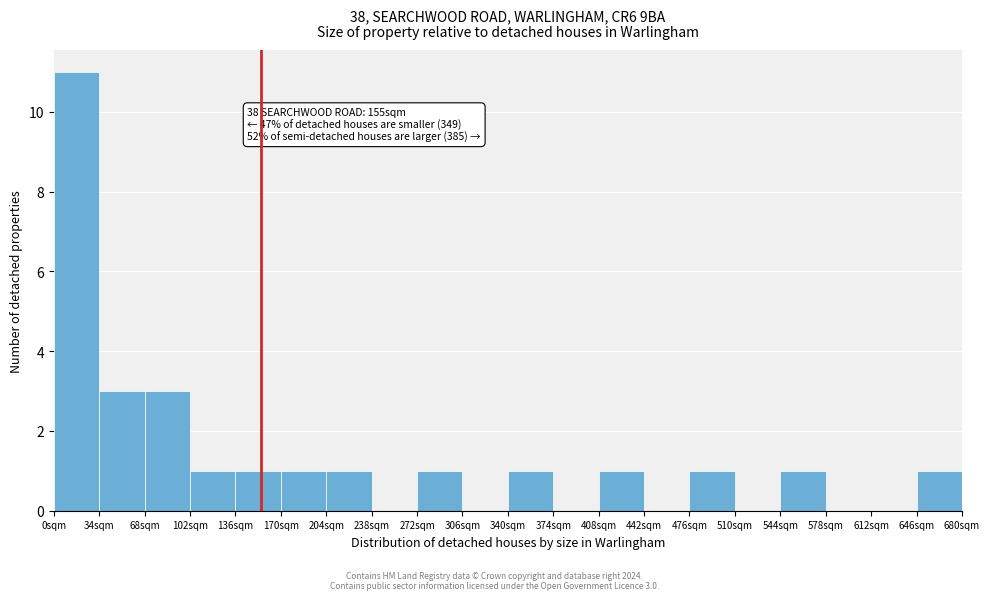

Over which range of the x-axis is the bar tallest?

0 to 34